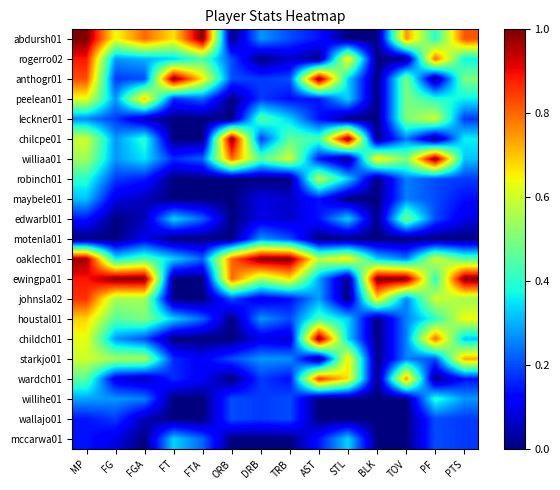

What is the total value across all series at TRB?

5.2